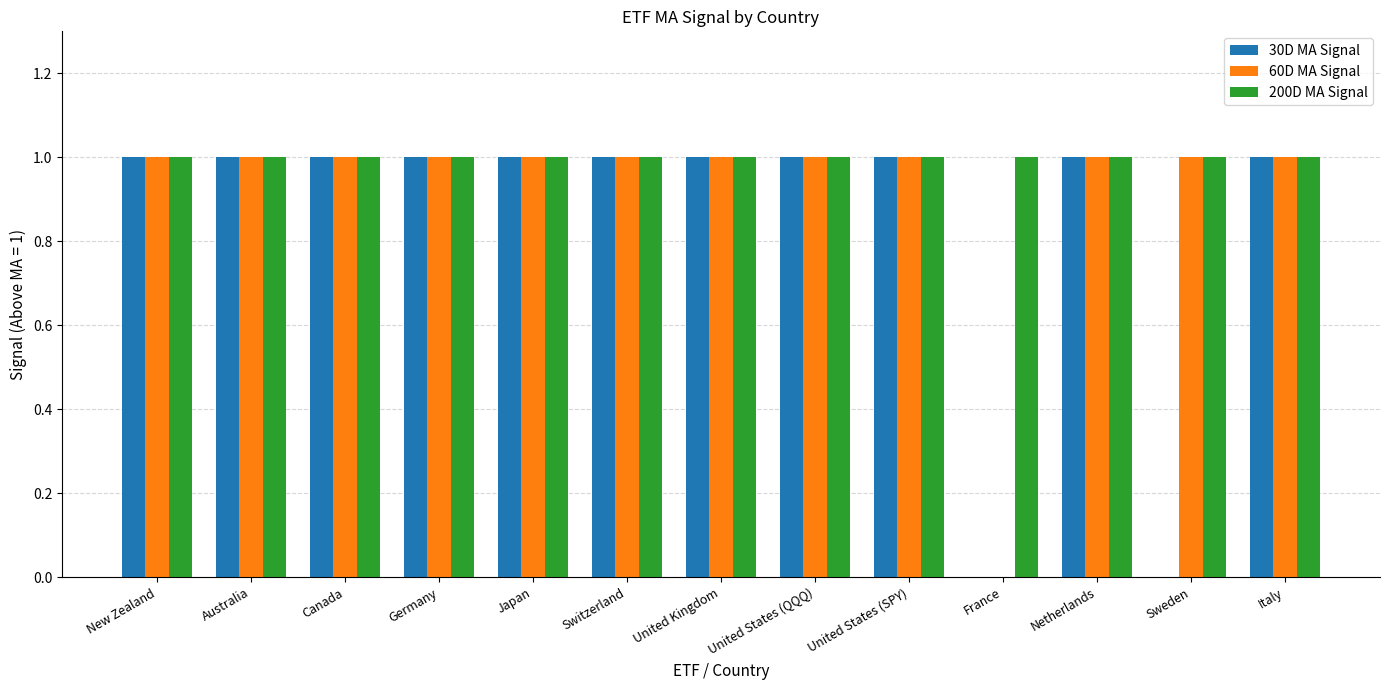

What is the sum of all 200D MA Signal values?

13